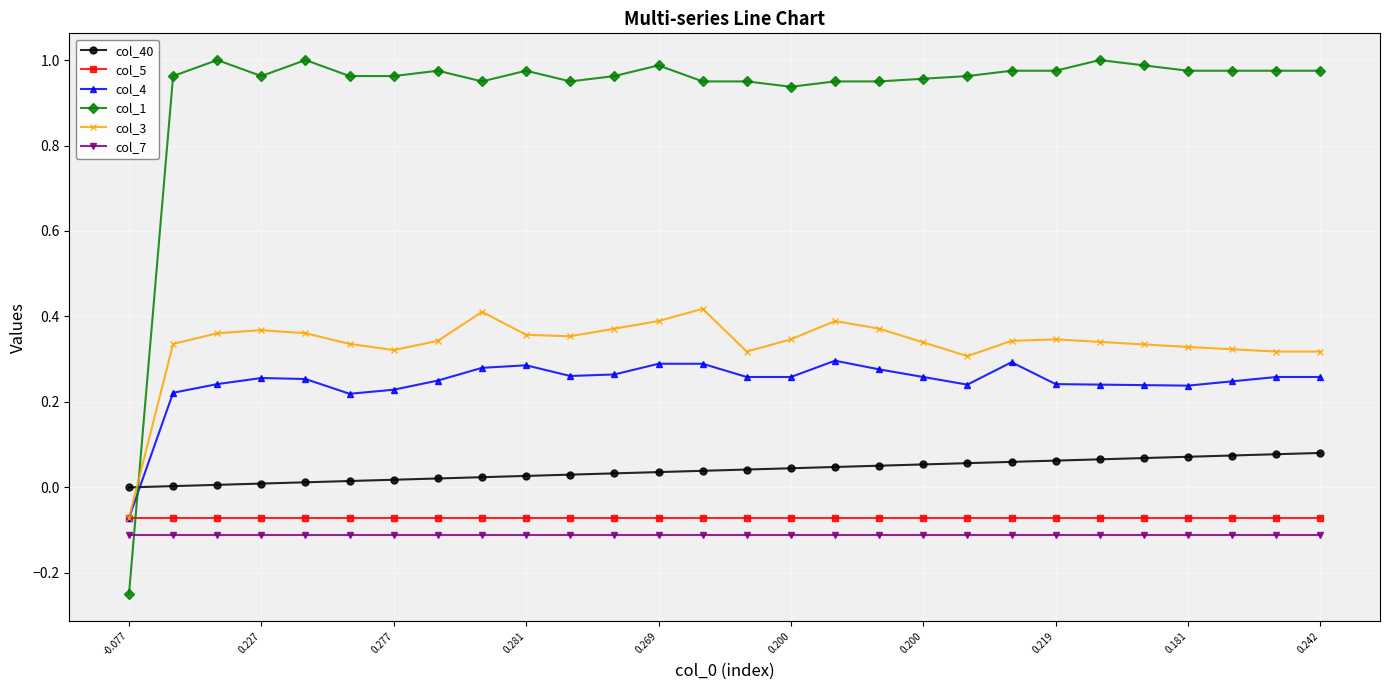

How many data points in col_1 are above 0?

27